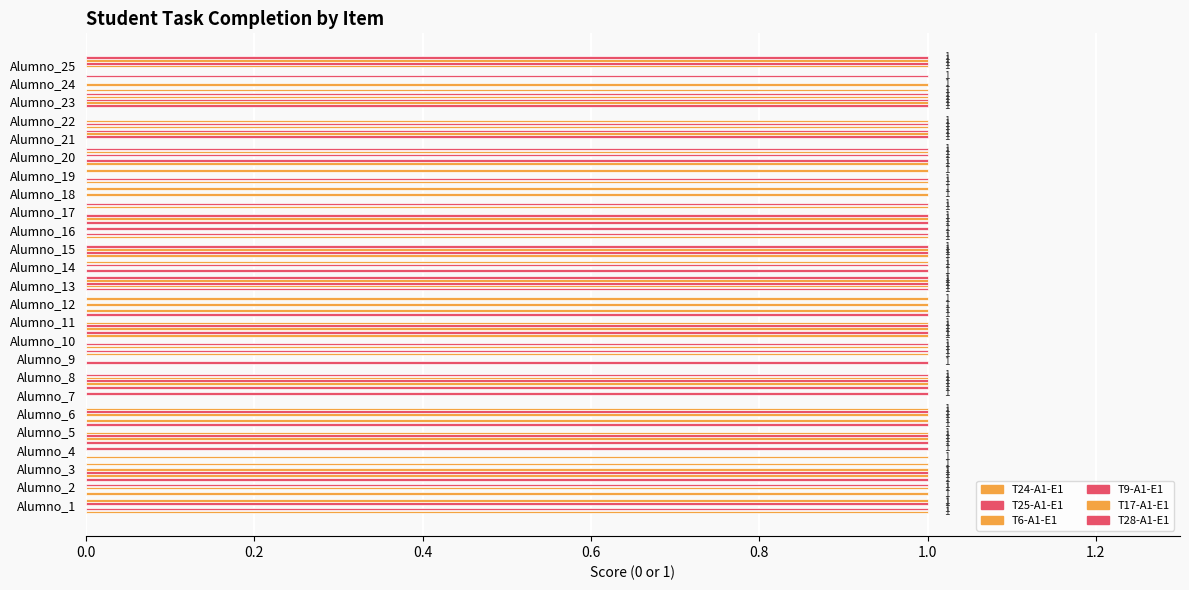

Which series has the widest spread of values?

T24-A1-E1